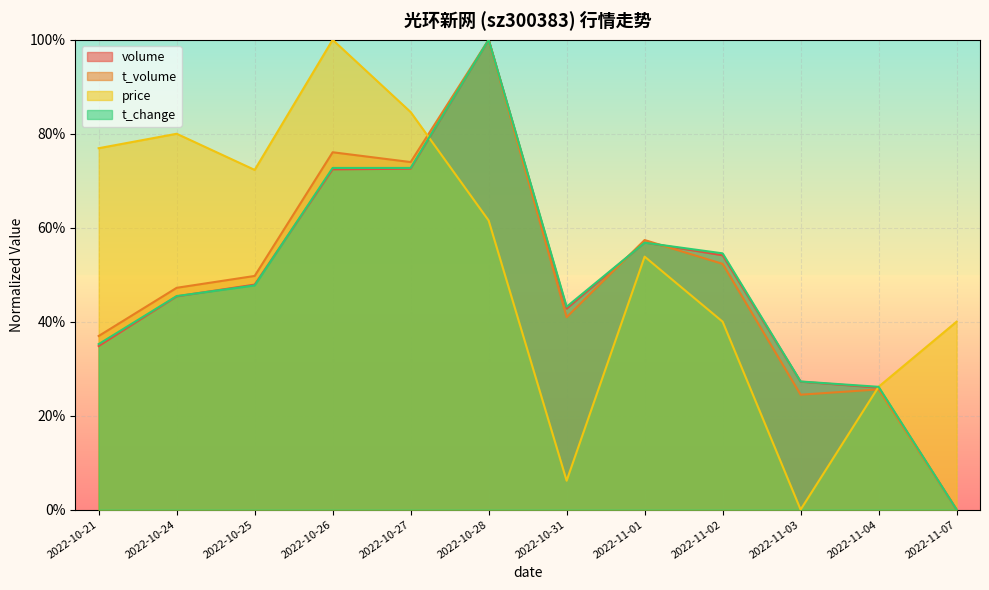

At which category is the sum across all series the highest?

2022-10-28